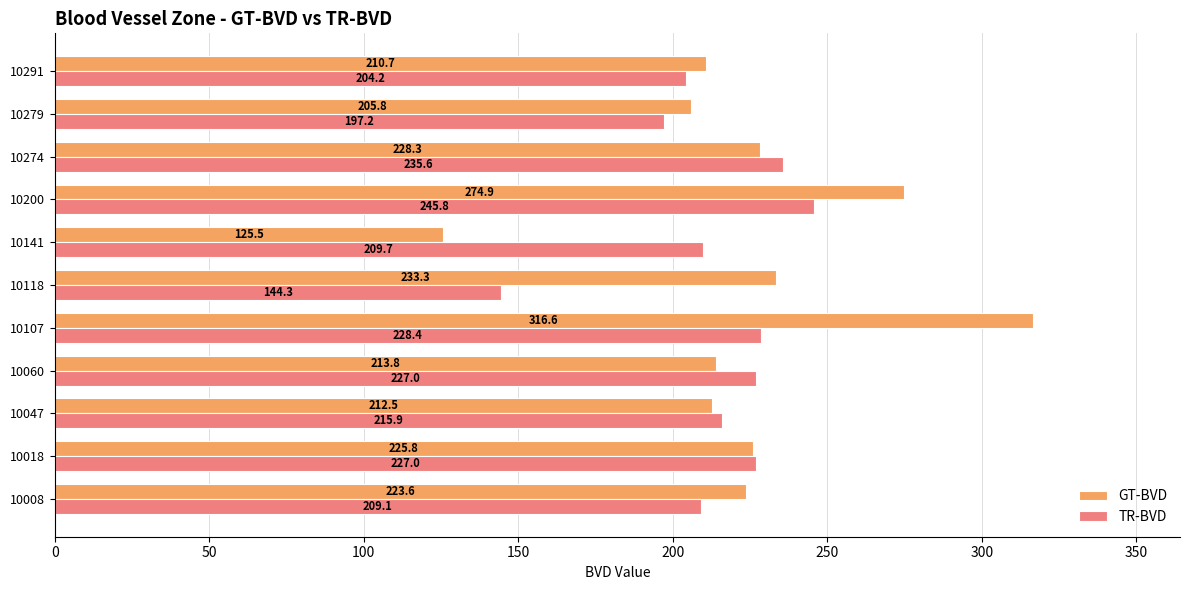

Where is TR-BVD nearest to the value 195?

10279